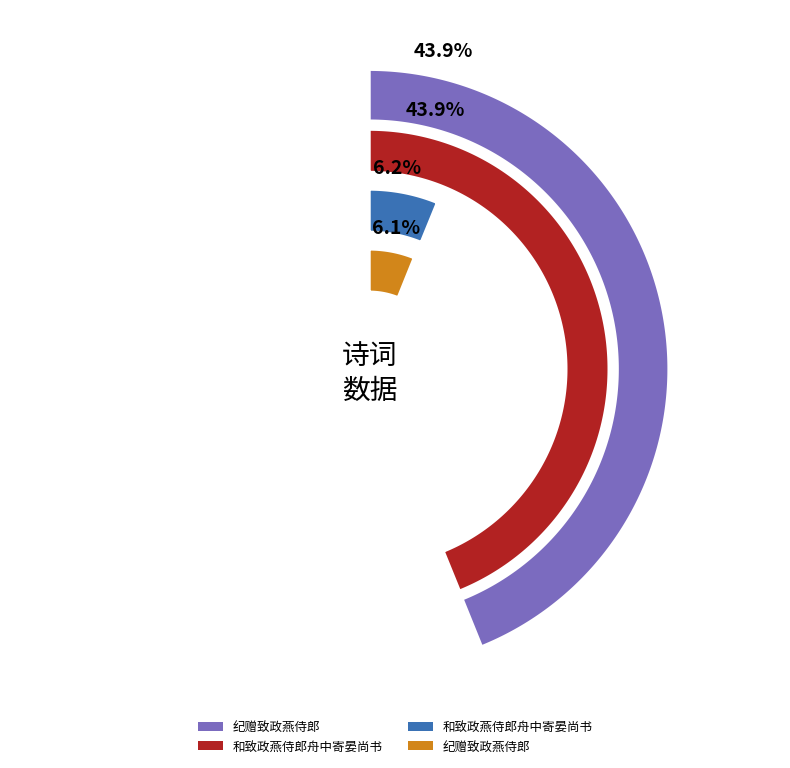

What percentage is NOT represented by 和致政燕侍郎舟中寄晏尚书?

93.8%